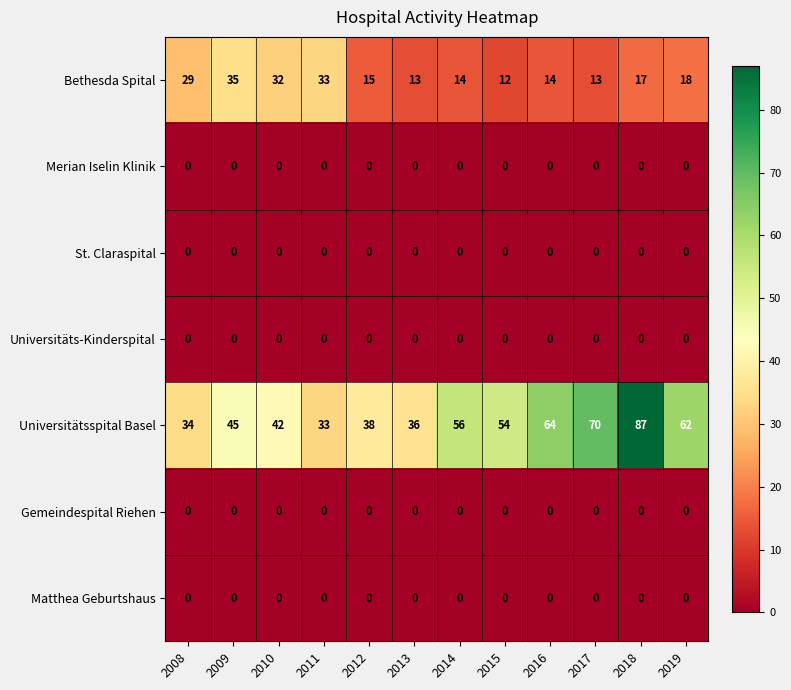

Which series has the widest spread of values?

Universitätsspital Basel